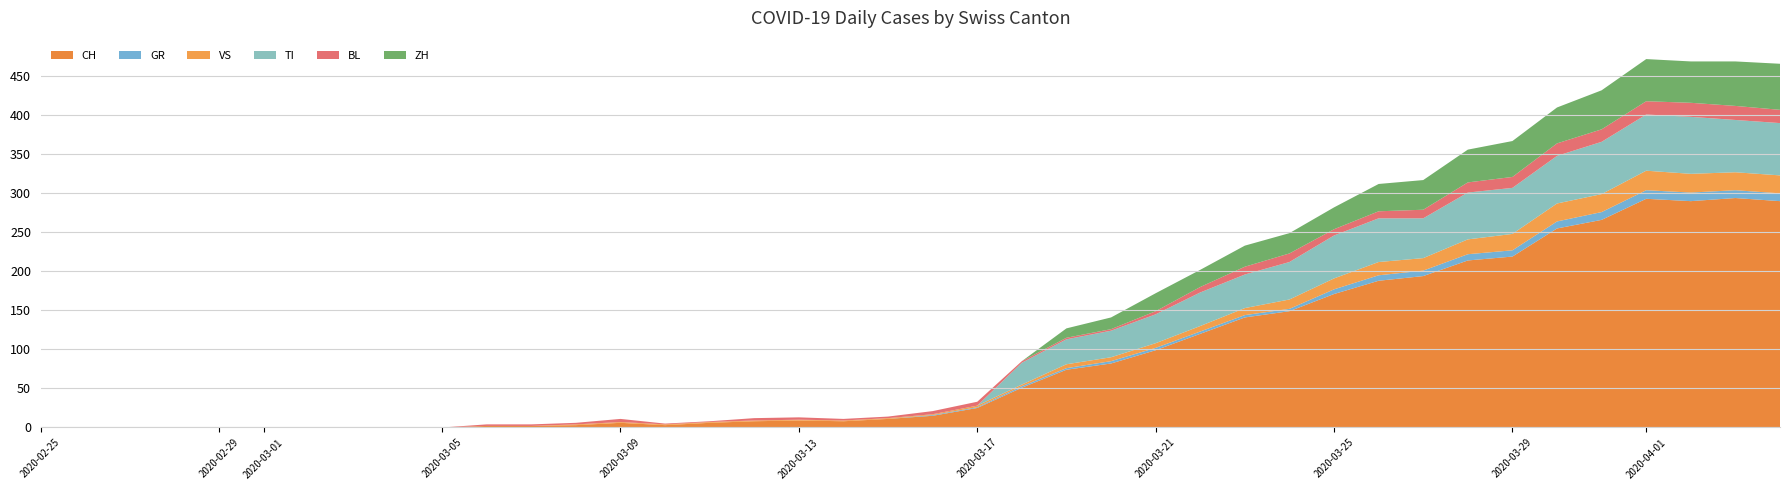

Reading left to right, list all the values displayed in this chart.

CH: 0	0	0	0	0	0	0	0	0	0	2	2	3	6	3	6	8	9	8	11	15	25	51	74	82	99	120	141	149	171	188	194	214	219	255	266	293	290	294	290
GR: 0	0	0	0	0	0	0	0	0	0	0	0	0	0	0	0	0	0	0	0	1	1	2	2	3	3	3	3	3	6	7	7	8	8	9	10	11	11	10	10
VS: 0	0	0	0	0	0	0	0	0	0	0	0	1	1	1	1	1	1	1	1	1	2	2	5	5	6	7	9	12	14	17	16	19	21	23	23	25	24	23	23
TI: 0	0	0	0	0	0	0	0	0	0	0	0	0	0	0	0	0	0	0	0	0	0	28	32	34	37	43	43	48	55	56	51	60	59	61	67	72	73	67	67
BL: 0	0	0	0	0	0	0	0	0	0	2	2	2	4	1	1	3	3	2	2	4	5	2	2	2	4	7	10	11	8	9	11	13	14	16	16	17	18	18	17
ZH: 0	0	0	0	0	0	0	0	0	0	0	0	0	0	0	0	0	0	0	0	0	0	0	12	15	23	22	27	26	28	35	38	42	46	46	50	54	53	57	59